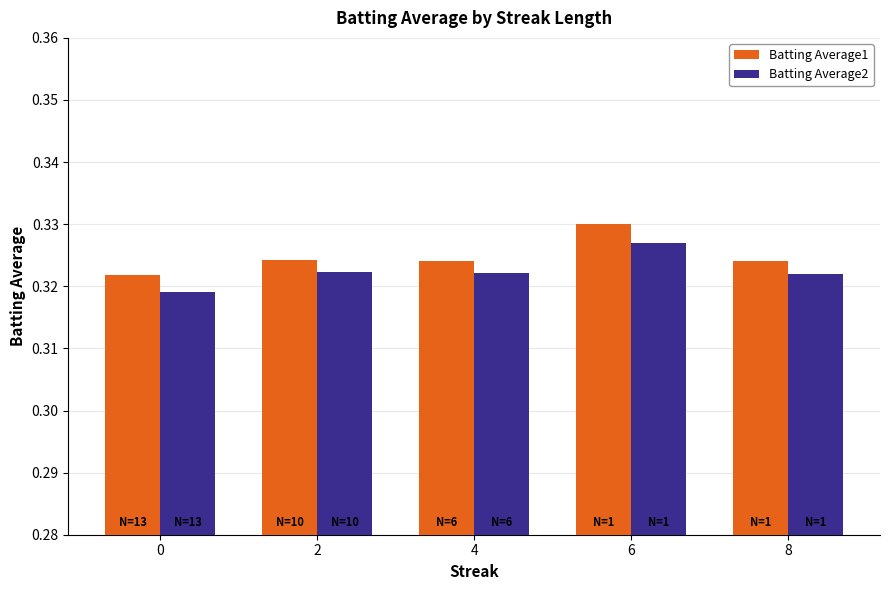

What is the total value across all series at 4?

0.6